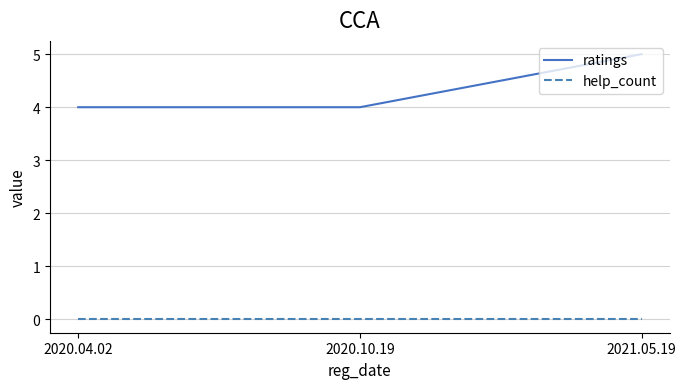

Is it true that ratings equals 5 at 2021.05.19?

True